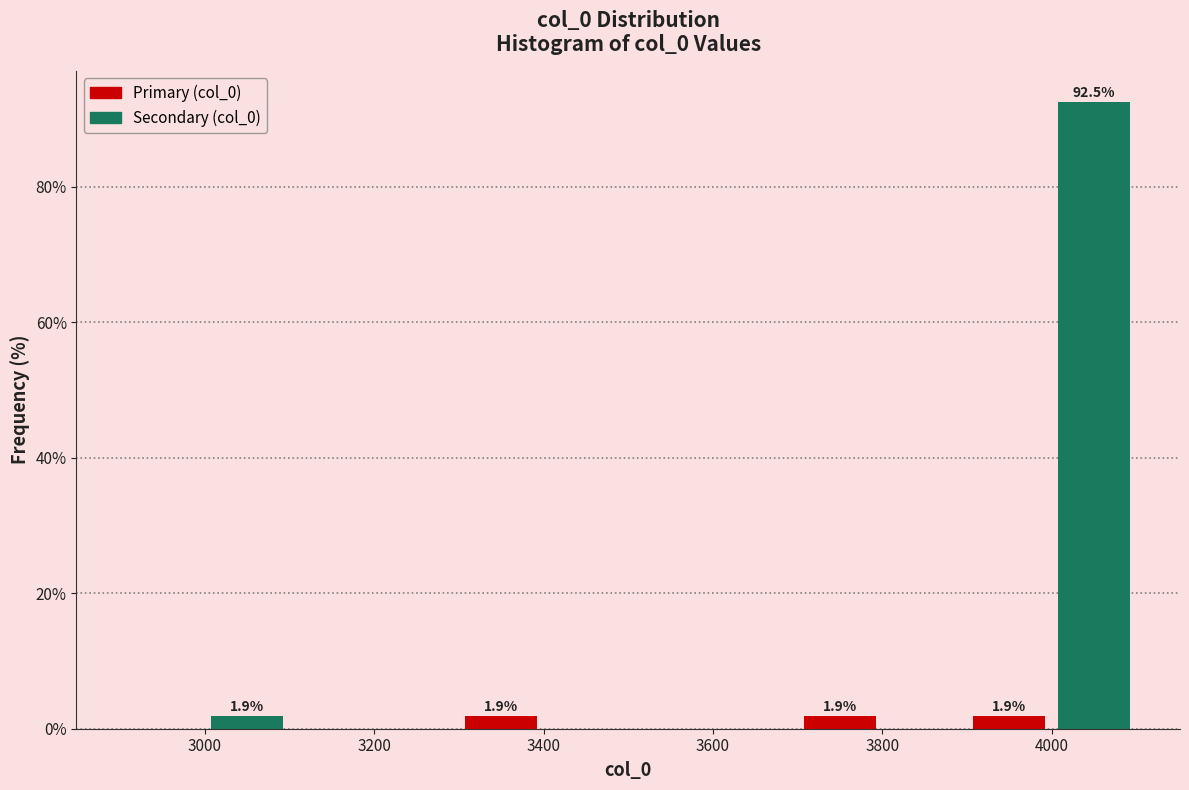

Over which range of the x-axis is the bar tallest?

4000 to 4100